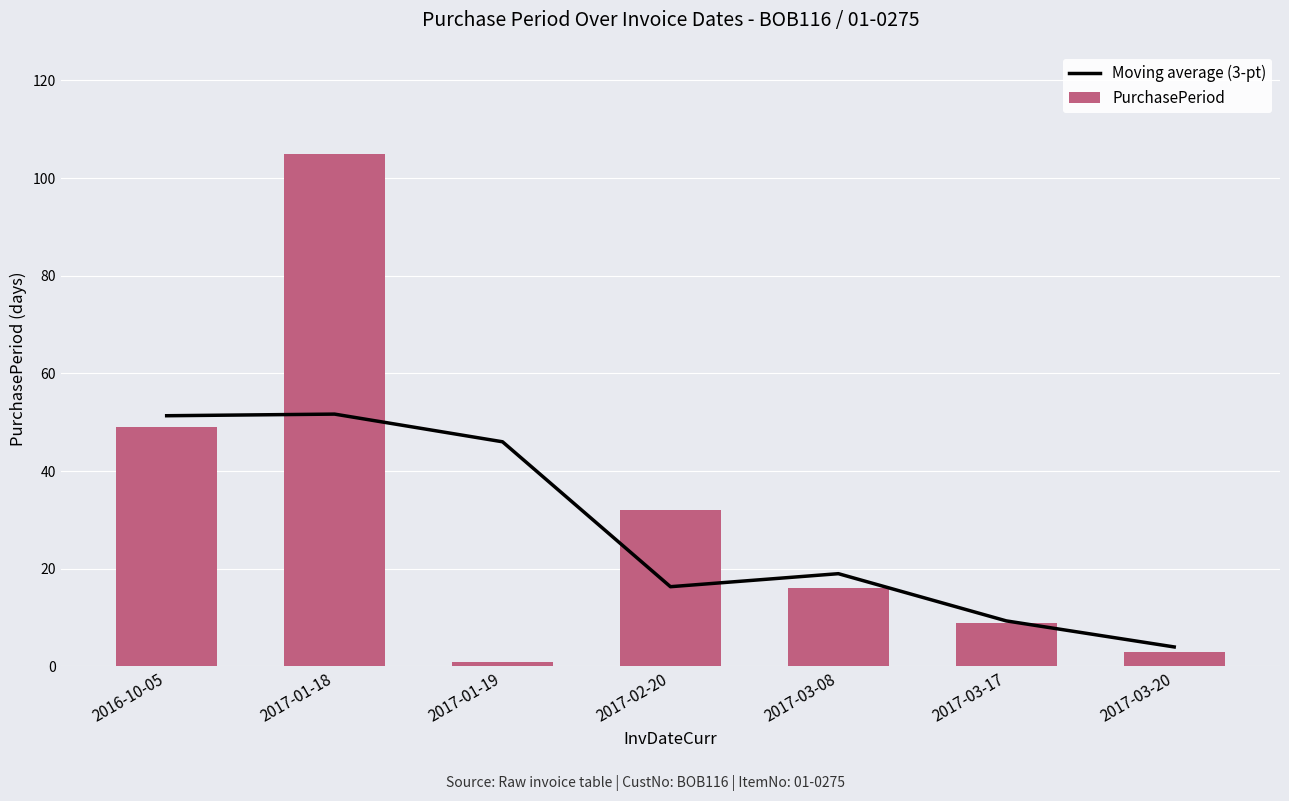

Rank the series by their maximum value, from highest to lowest.

PurchasePeriod, Moving average (3-pt)